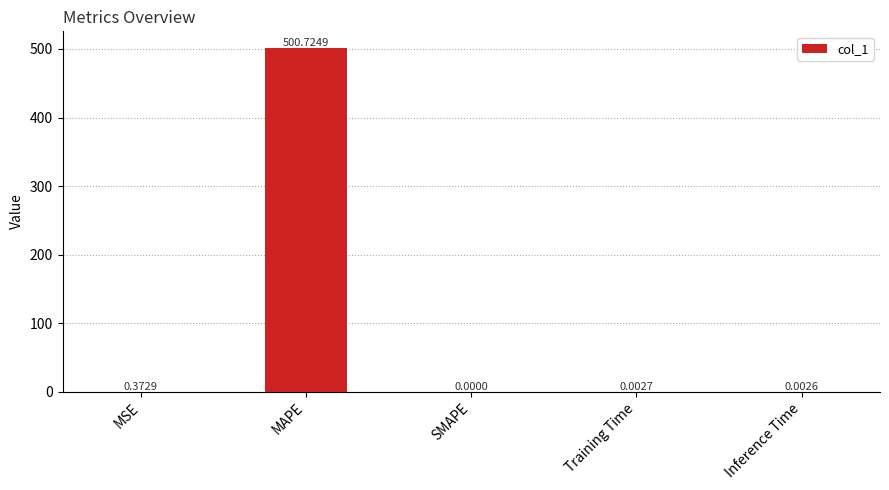

At which category does the chart reach its peak across all series?

MAPE